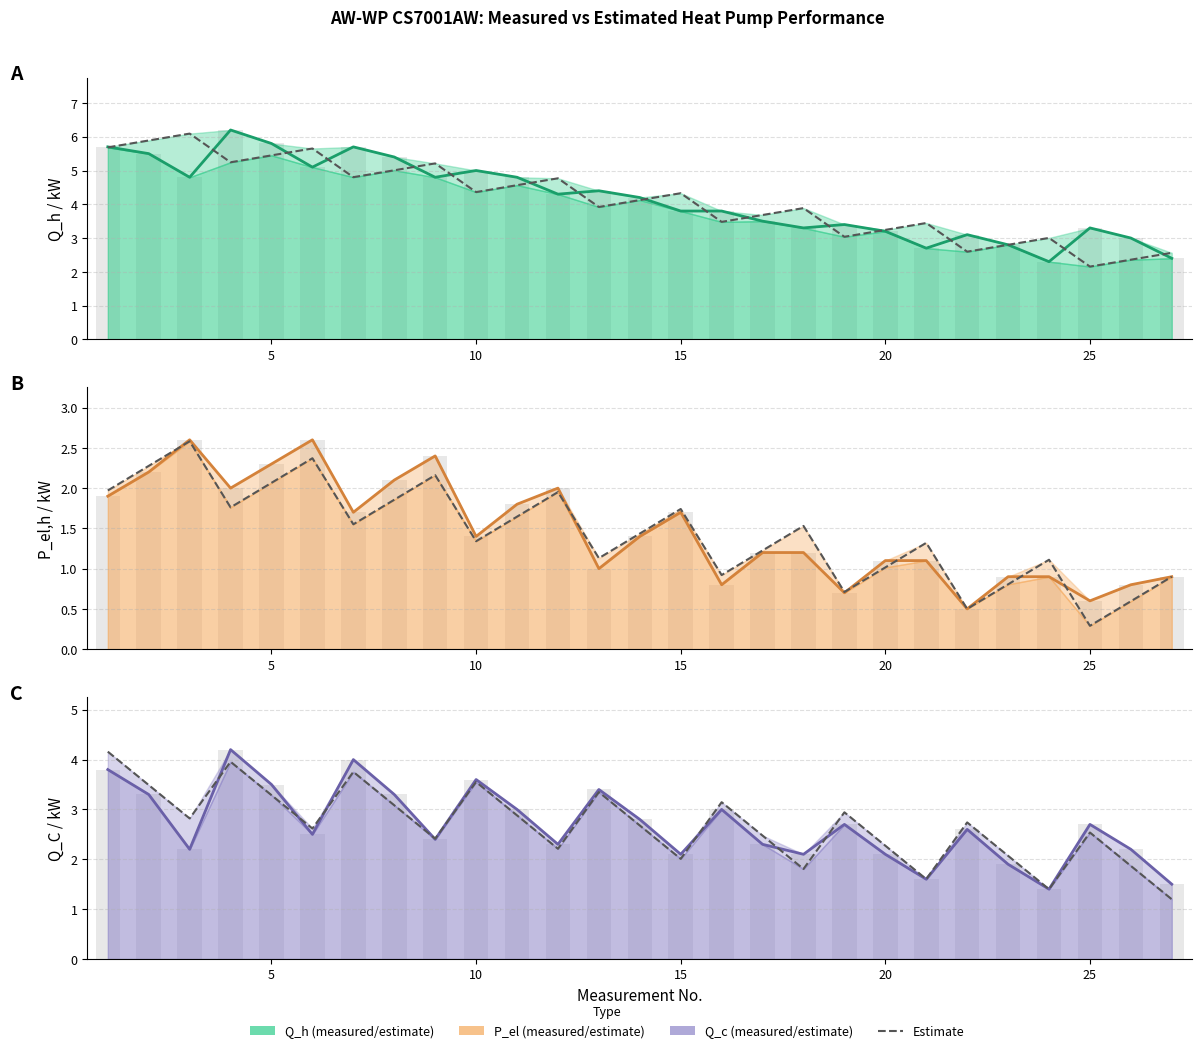

What is the highest value of the Q_c estimate series?

4.2